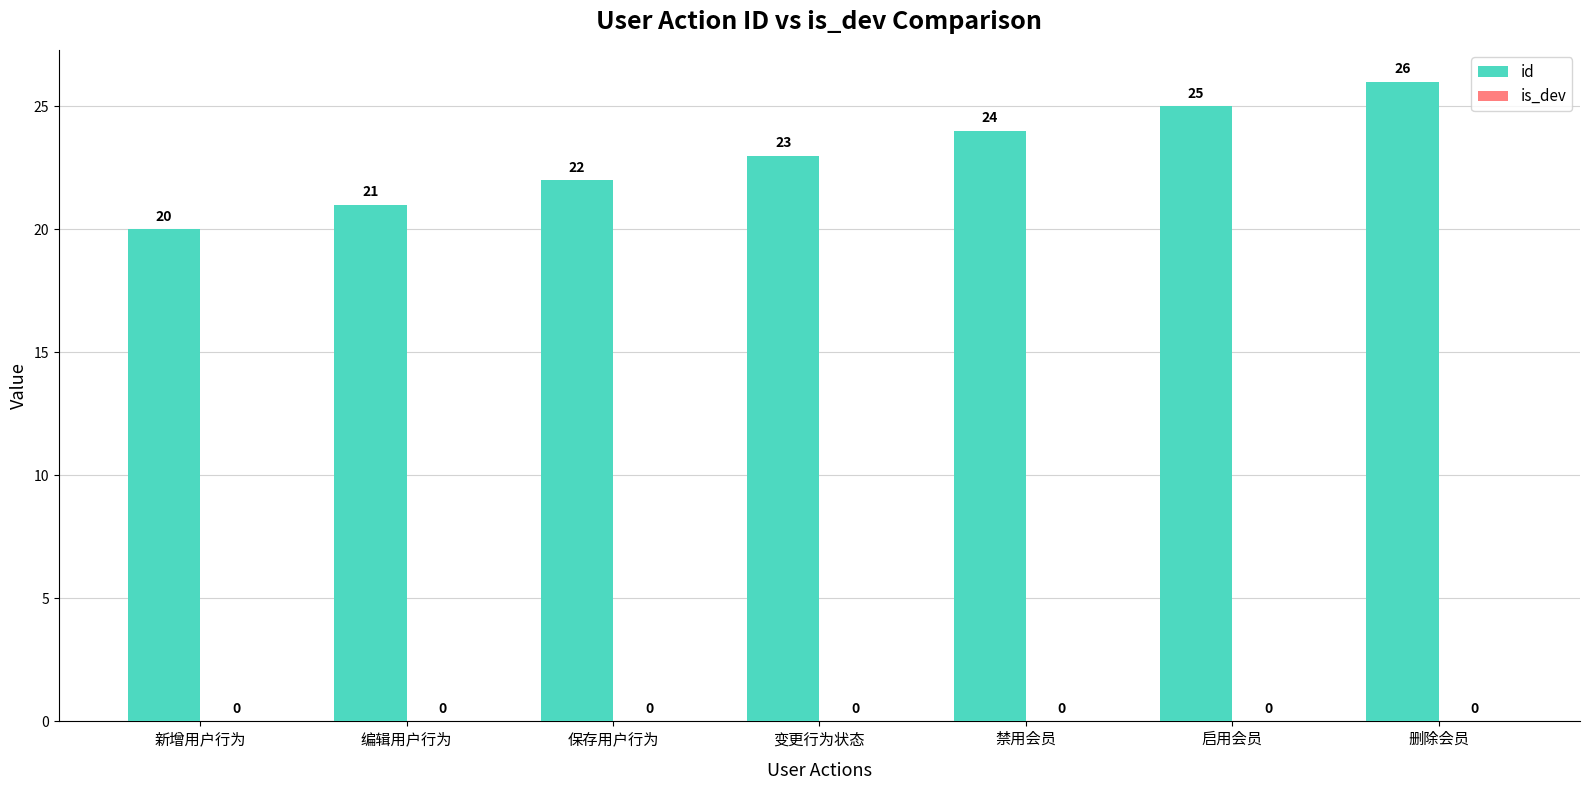

Which has a higher value, 禁用会员 or 启用会员?

启用会员